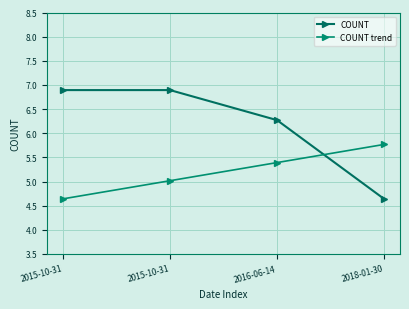

List the labels in order of COUNT trend value, largest first.

2018-01-30, 2016-06-14, 2015-10-31, 2015-10-31